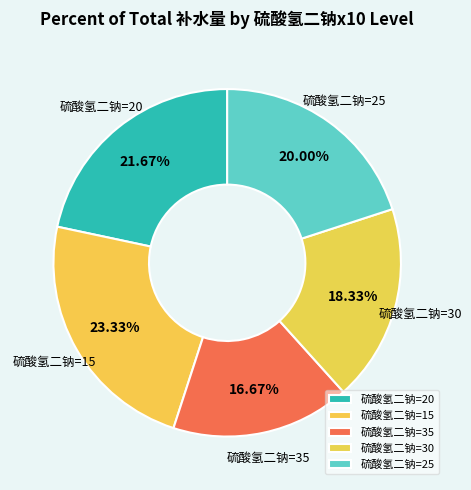

Which slice is the smallest?

35